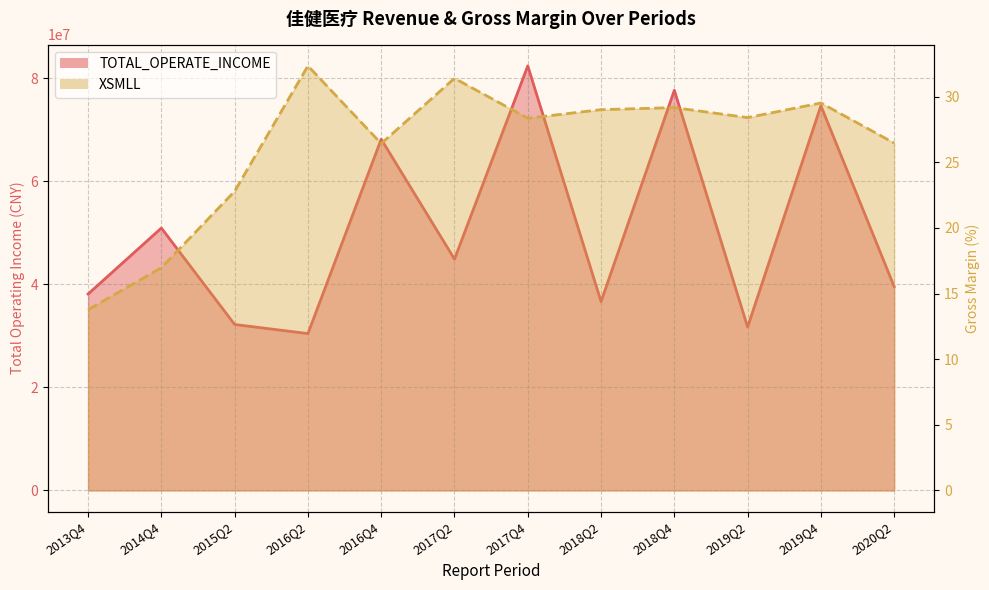

At how many categories does at least one series exceed 33265556?

9